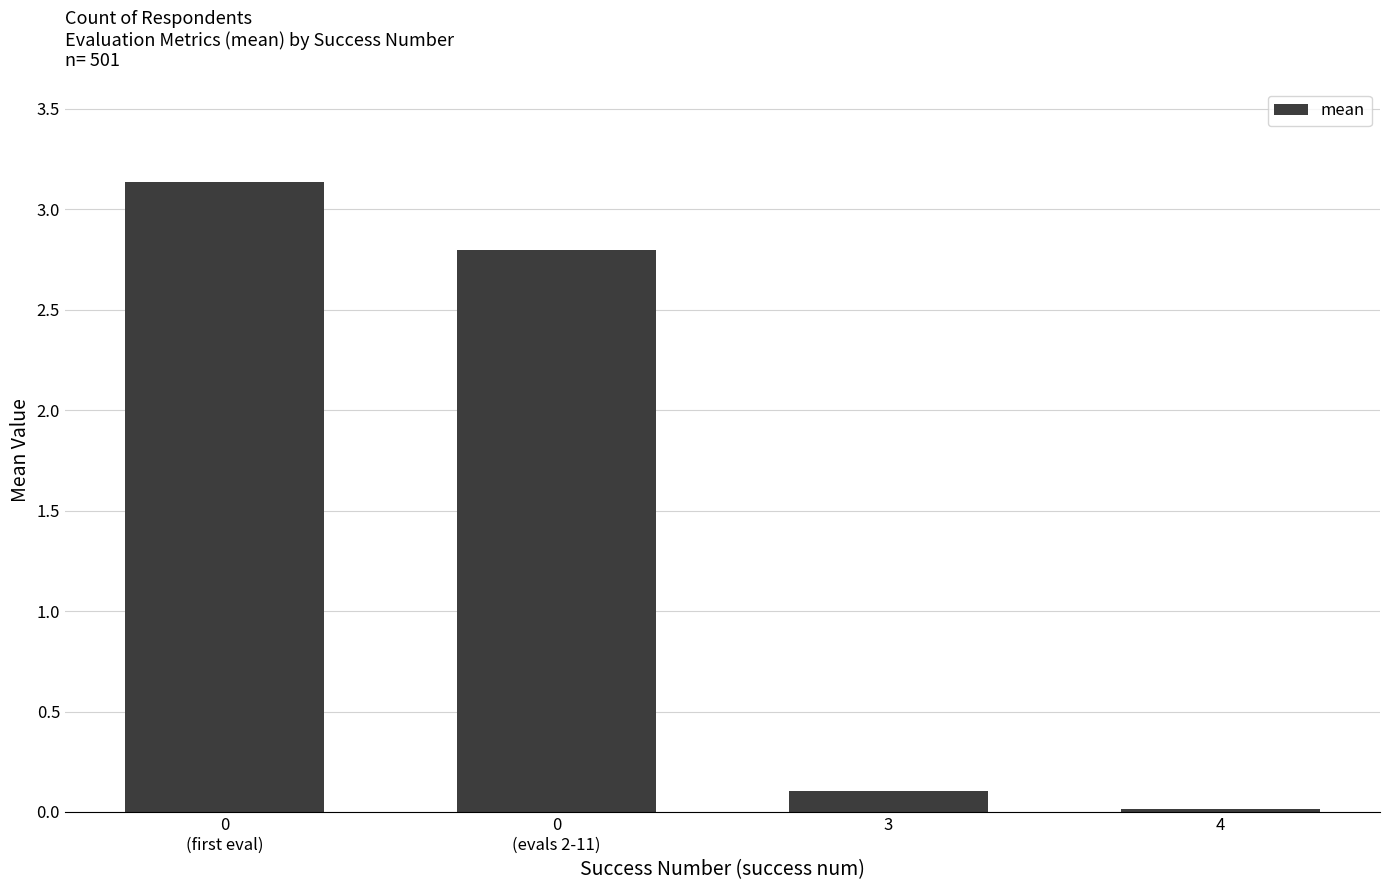

What is the difference between the second highest and minimum values?

2.8